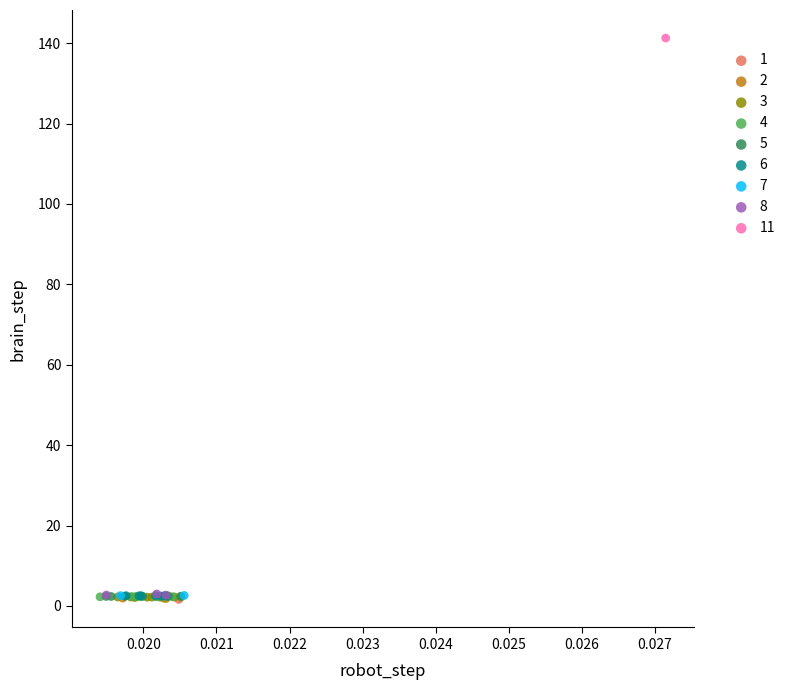

What are all the series names shown in the legend?

1, 2, 3, 4, 5, 6, 7, 8, 11